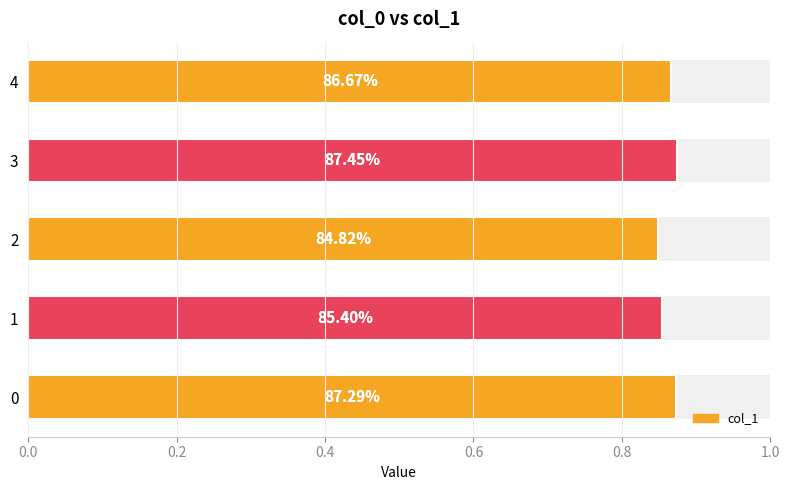

What is the value of the 4th bar from the left?

0.9